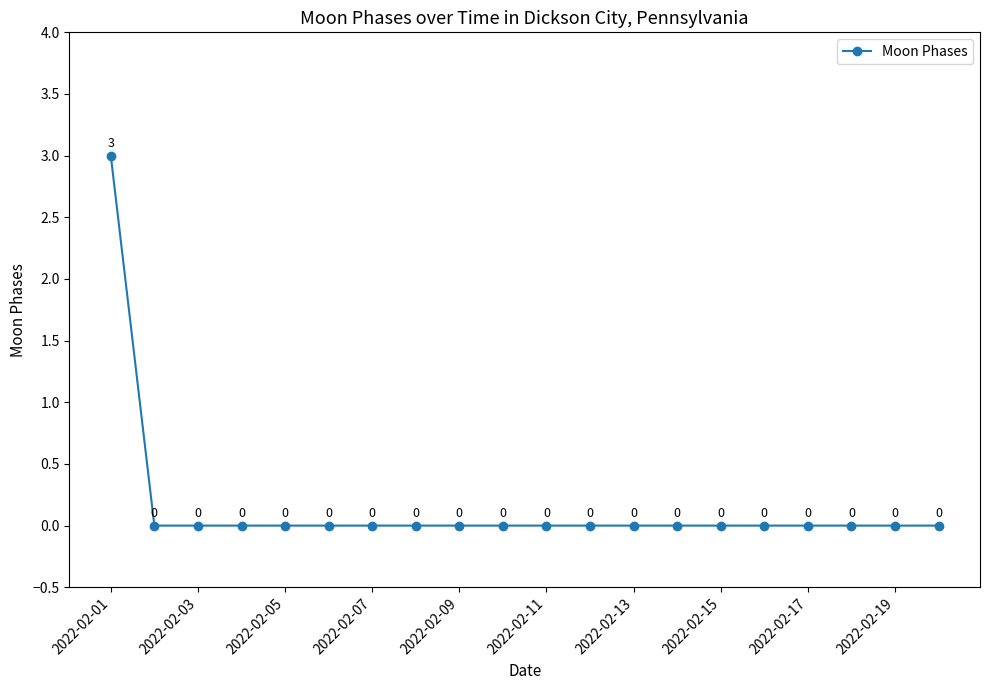

Is this an area chart (filled region under the line)?

No